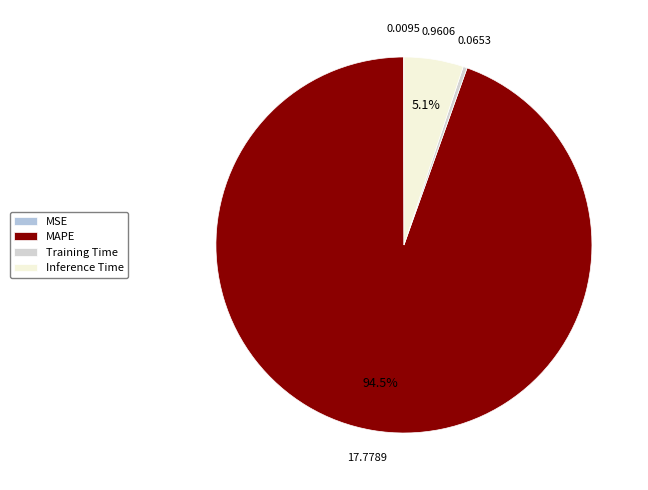

How much of the chart is everything except MSE?

99.9%